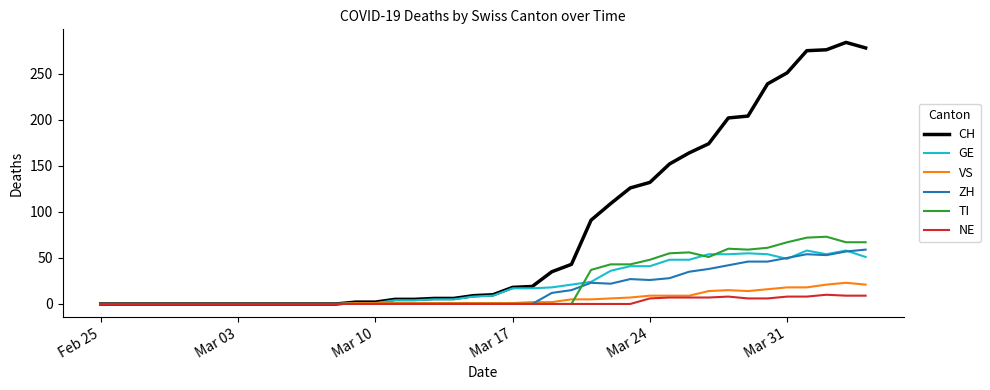

How many distinct data groups are displayed?

6